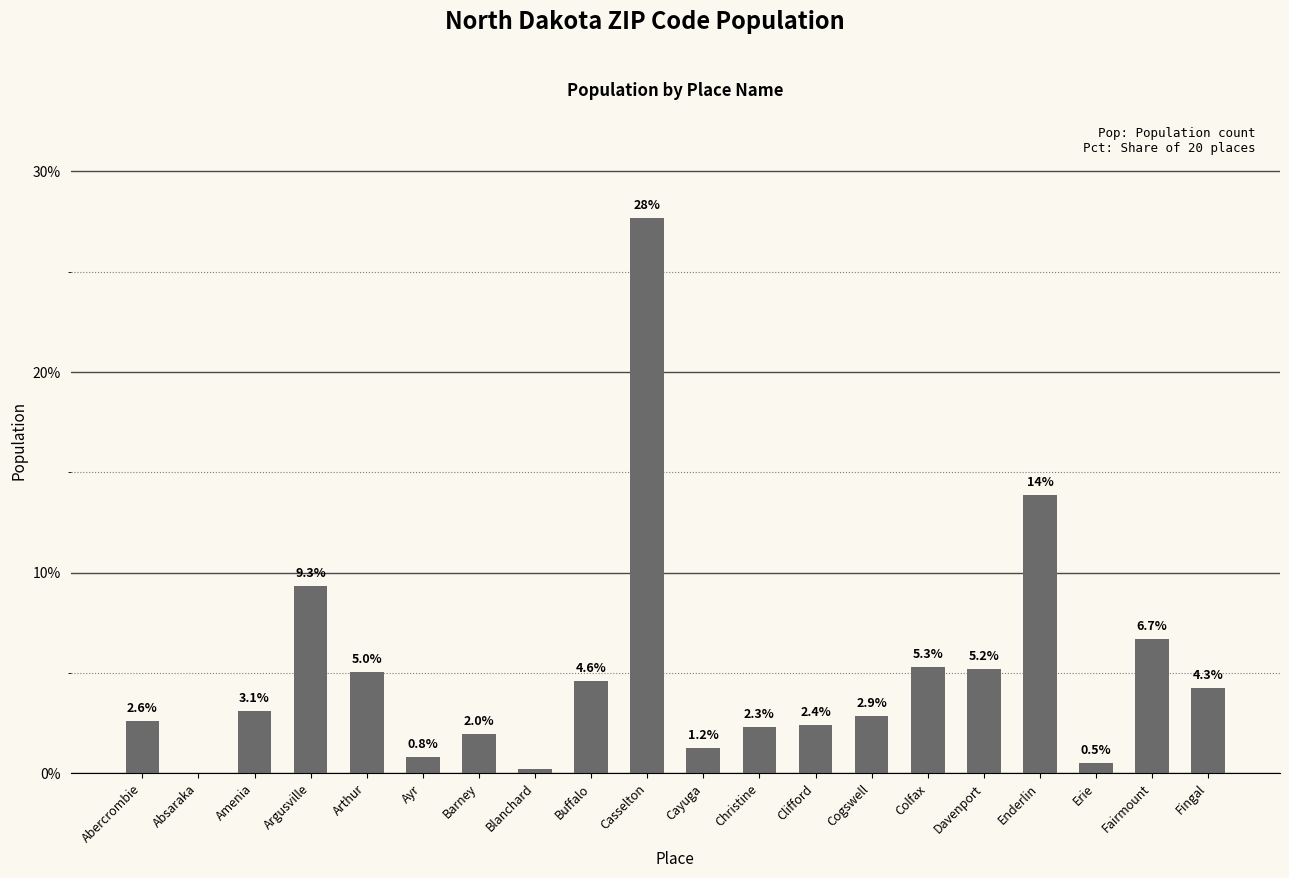

Is it true that the value at Ayr is 0.8?

True